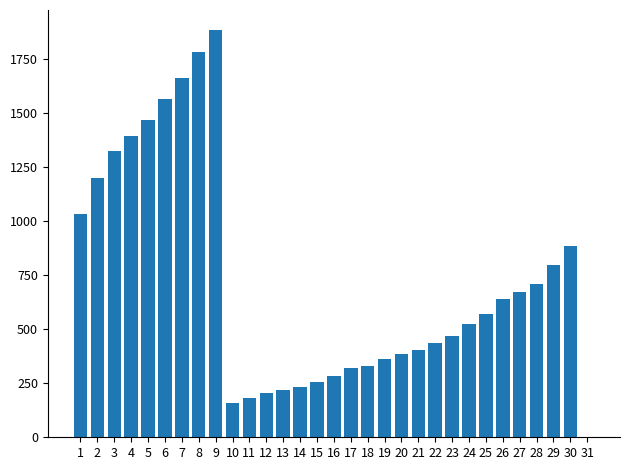

True or false: the data shows 570 at 25.

True